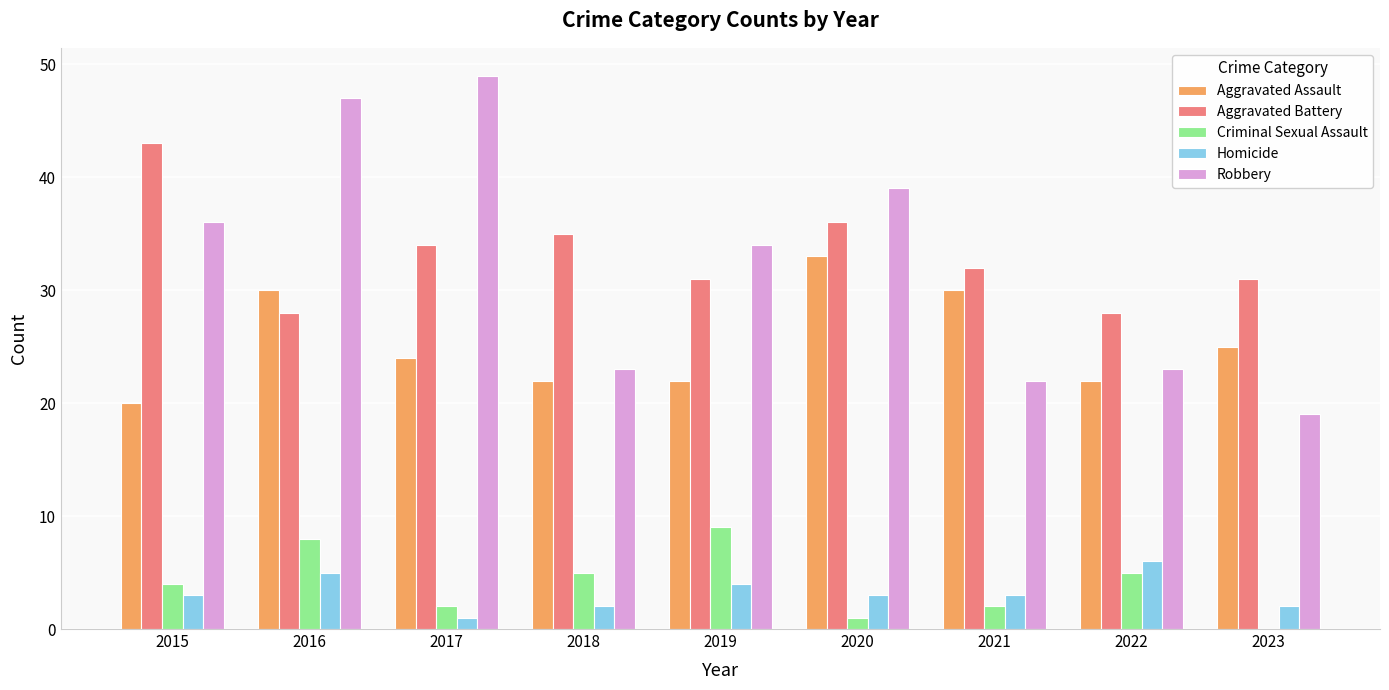

What value does the Criminal Sexual Assault series have at 2019?

9